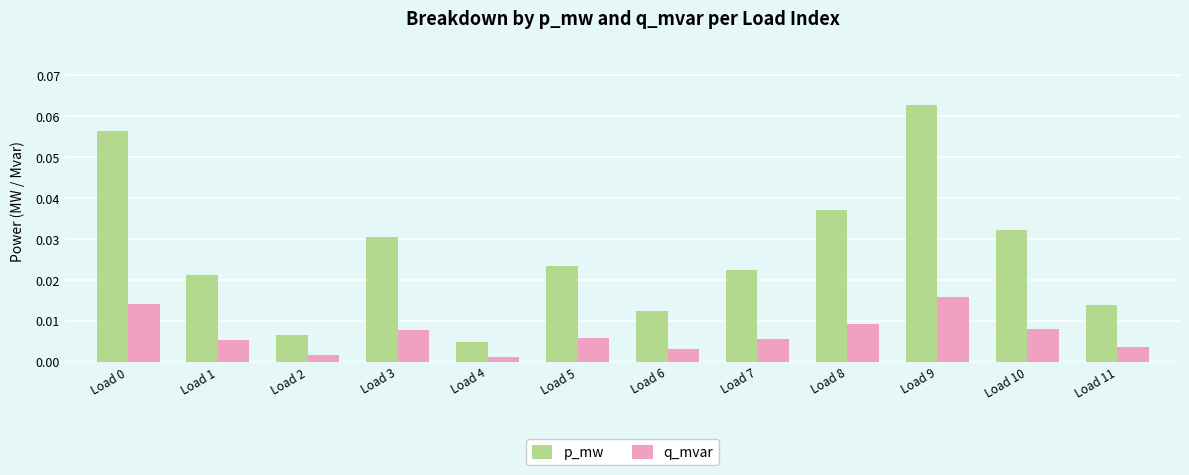

How many bars are there in each group?

2